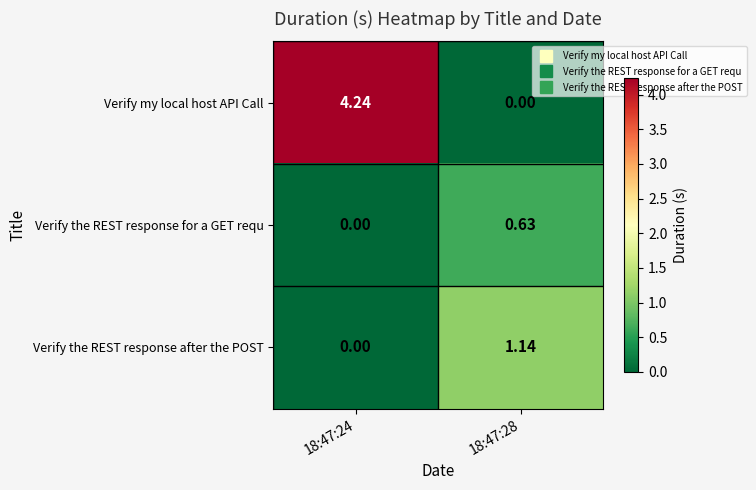

List the series in order of their peak value, lowest first.

Verify the REST response for a GET requ, Verify the REST response after the POST, Verify my local host API Call